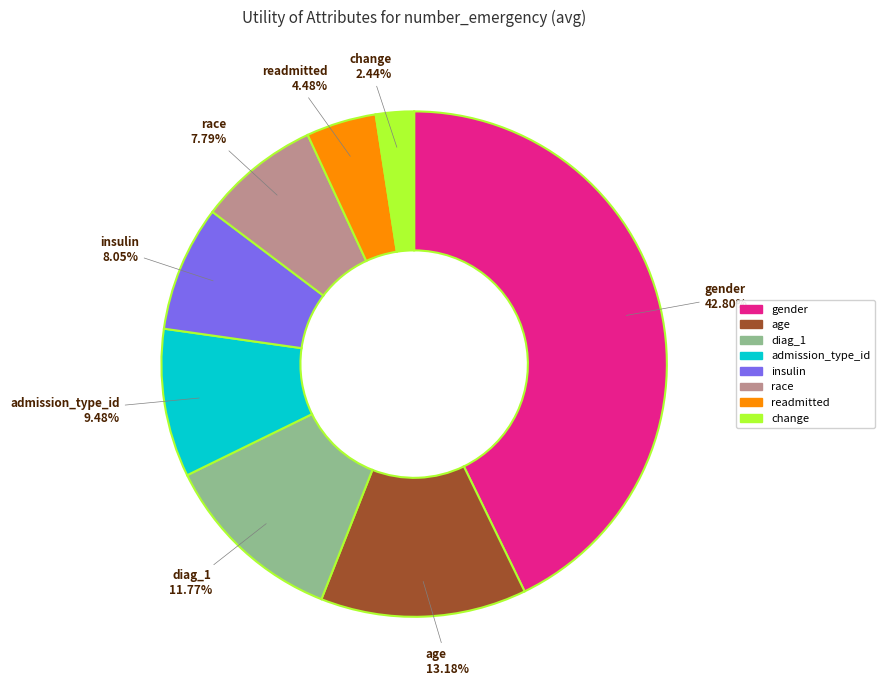

How many slices are in this pie chart?

8